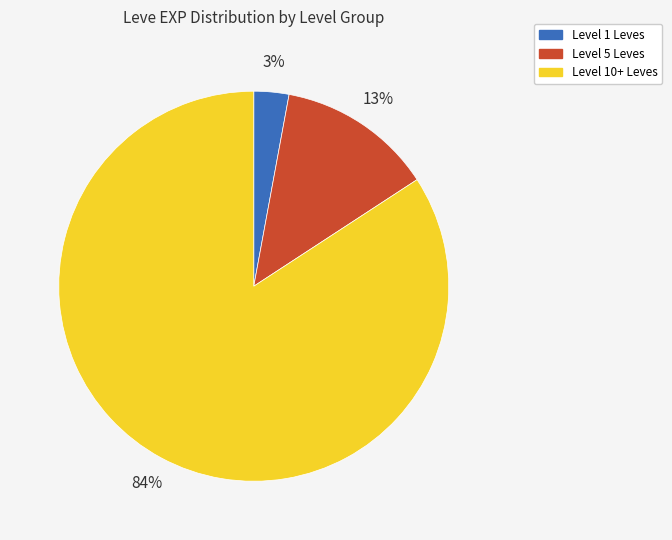

Is there any slice that represents more than half of the pie?

Yes